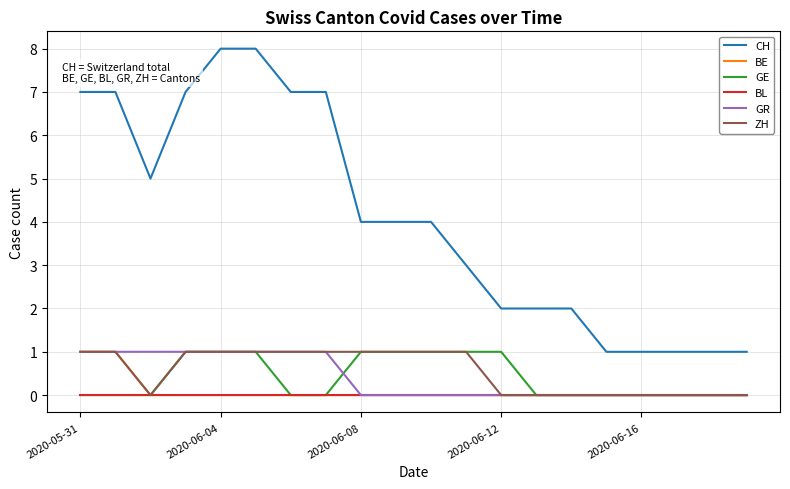

What is the sum of all GE values?

8